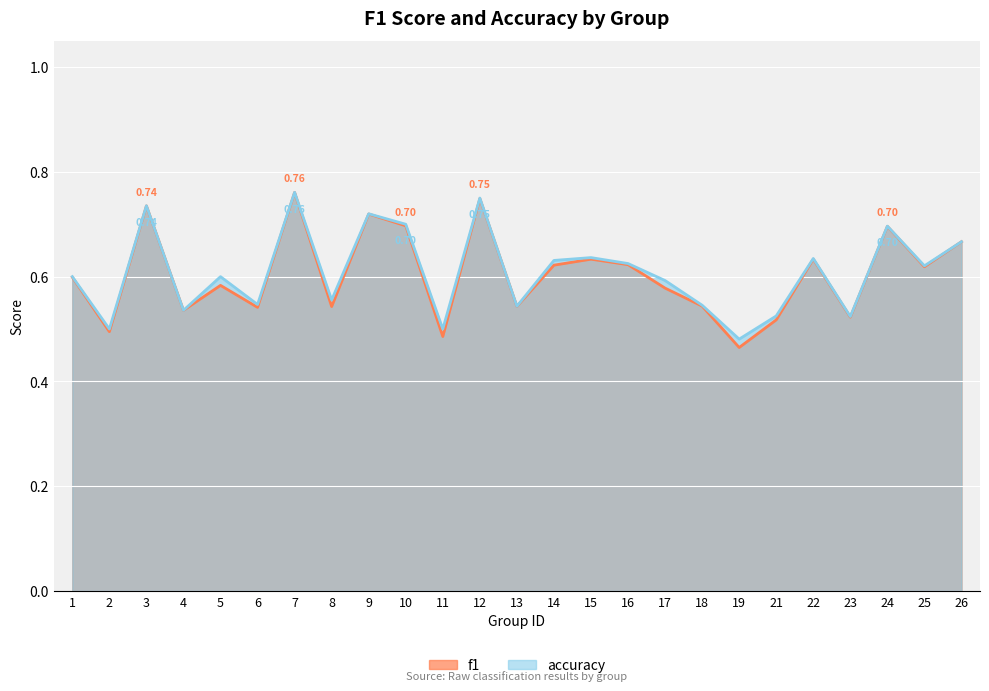

What is the difference between the f1 values at 23 and 26?

0.1